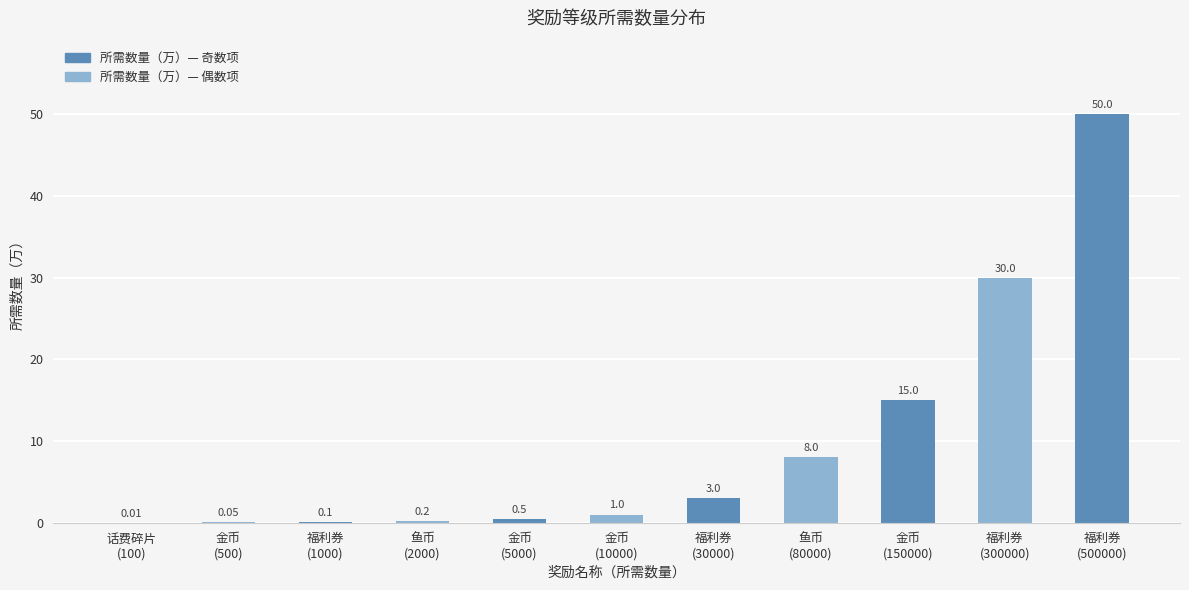

What is the sum of all values?

107.9